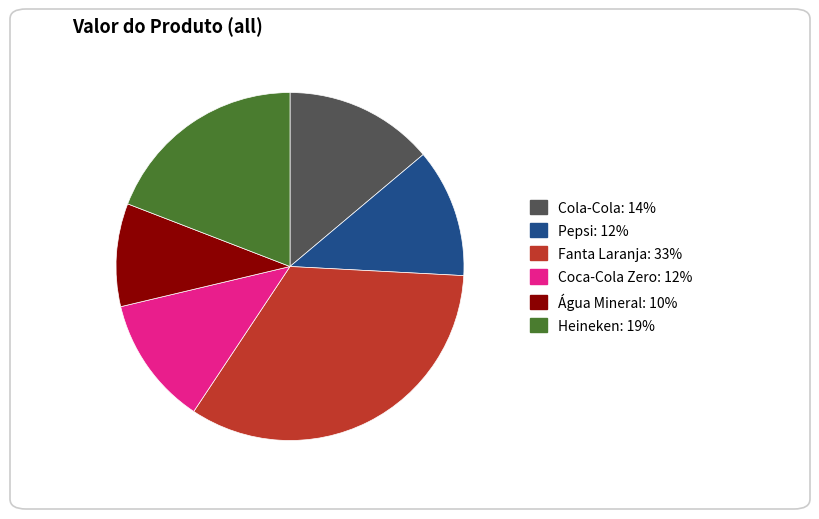

Which slice is the largest?

Fanta Laranja